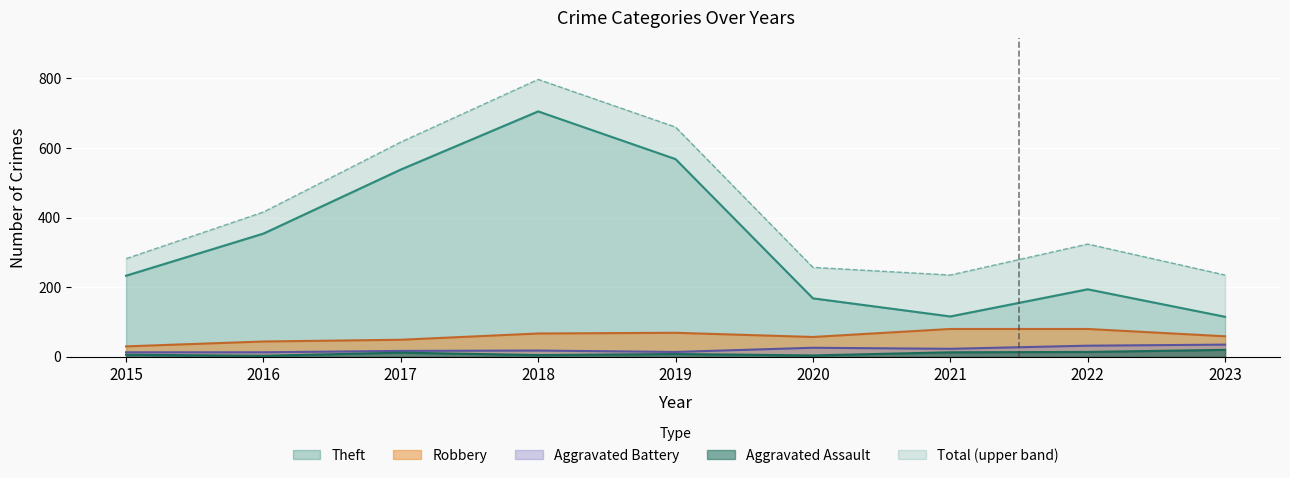

How many categories are shown in the chart?

9